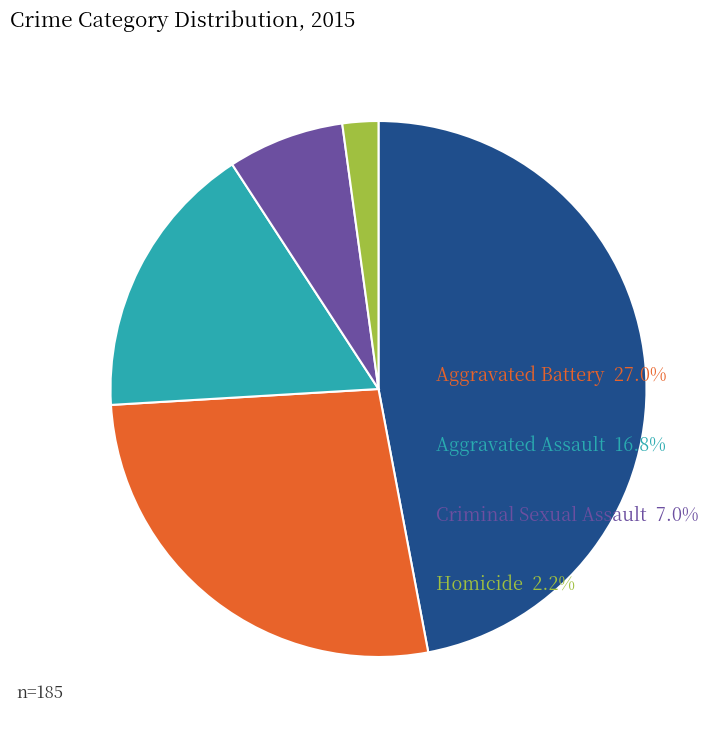

Is there a majority slice in this chart?

No